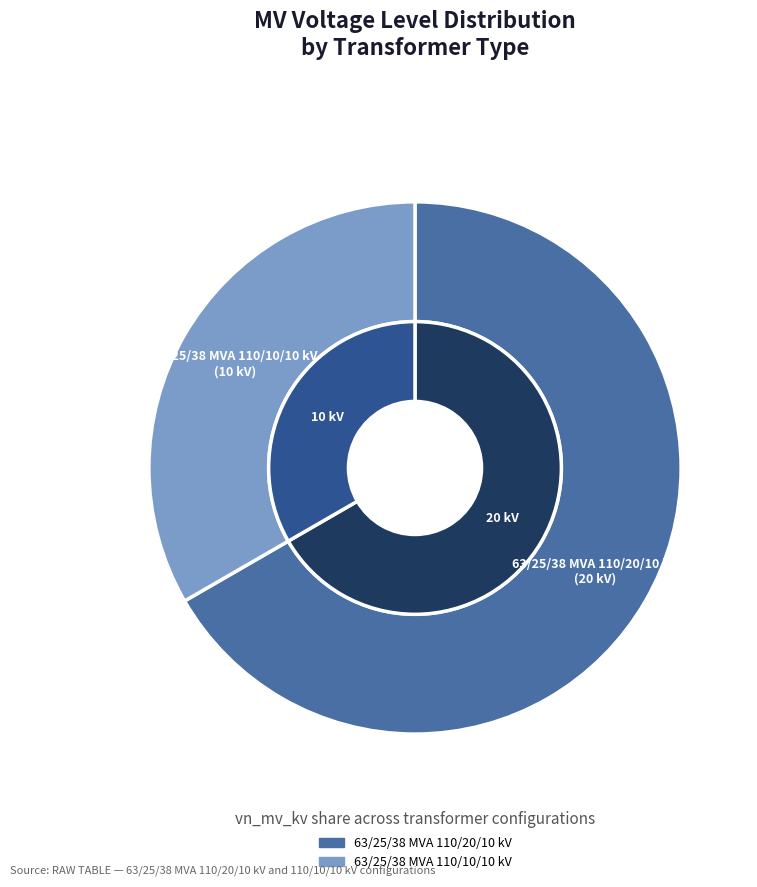

To the nearest percent, what is the difference between the largest and smallest slice percentages?

33%